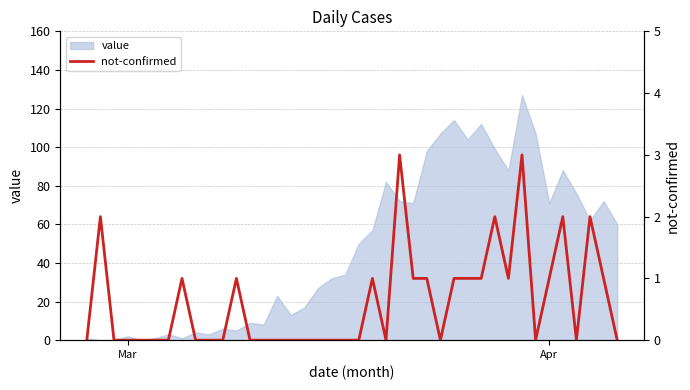

What is the maximum value for value?

127